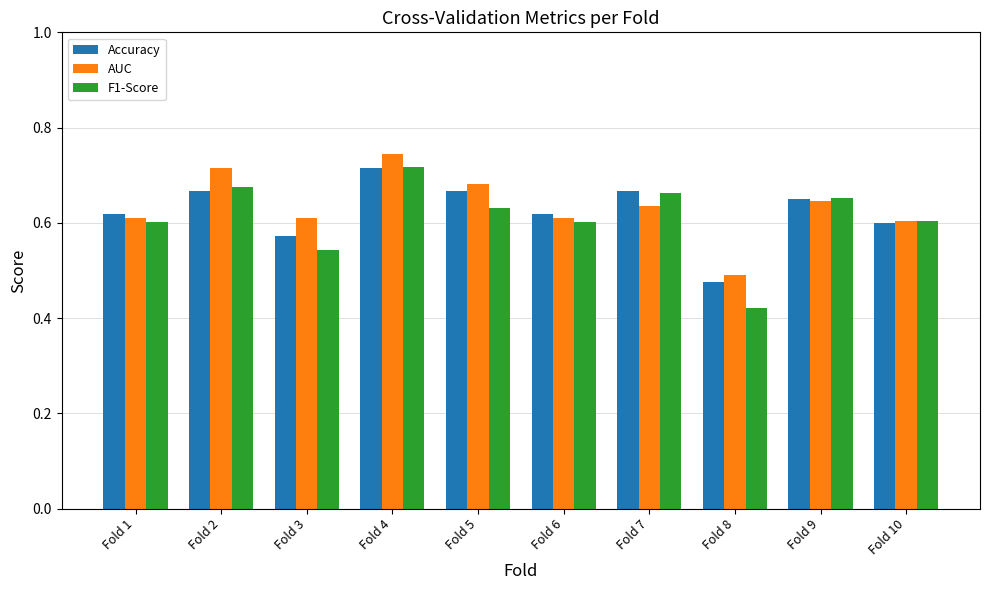

Which series has the widest spread of values?

F1-Score